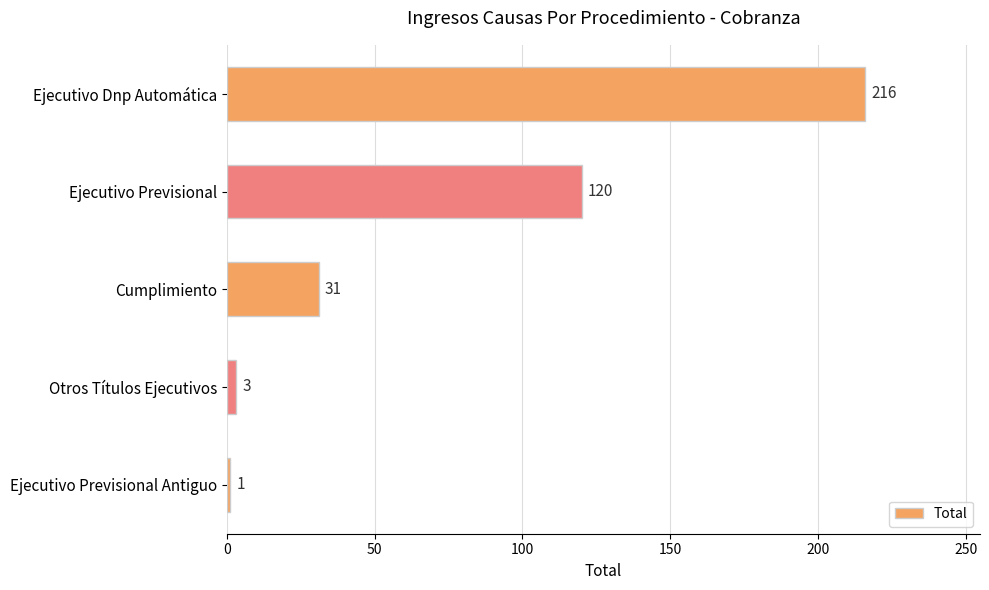

Where is the data nearest to the value 108?

Ejecutivo Previsional